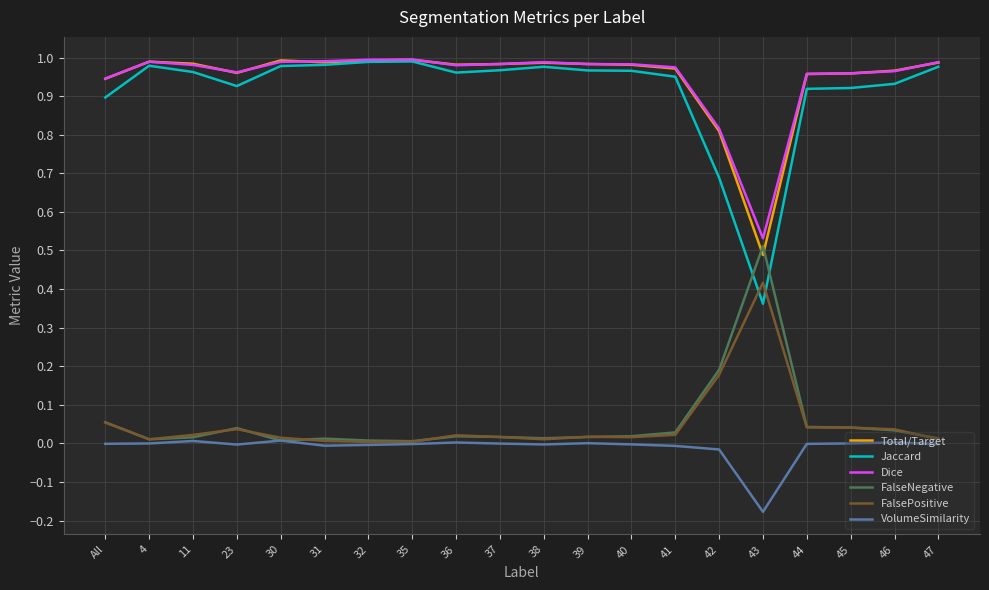

True or false: Total/Target has a value of 0.6 at All.

False